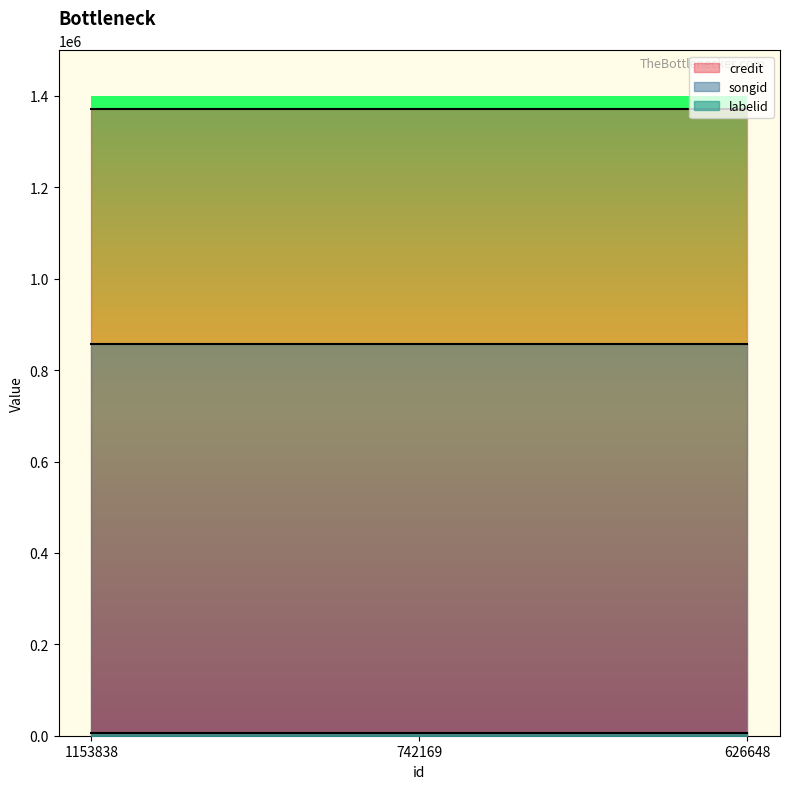

What value does the songid series have at 742169?

856641